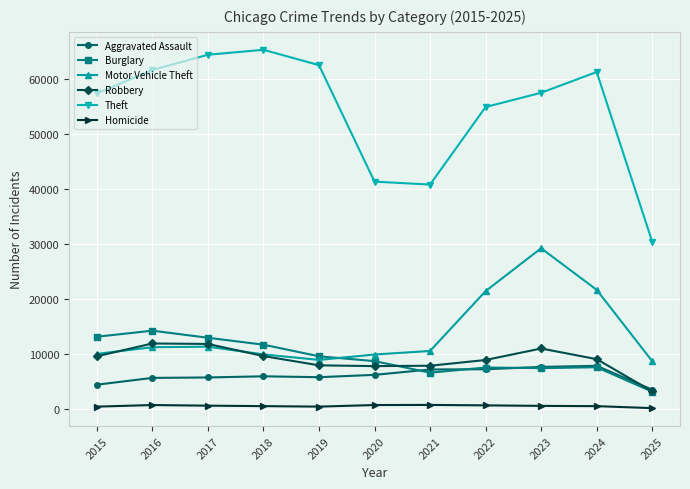

At which category is the sum across all series the highest?

2023